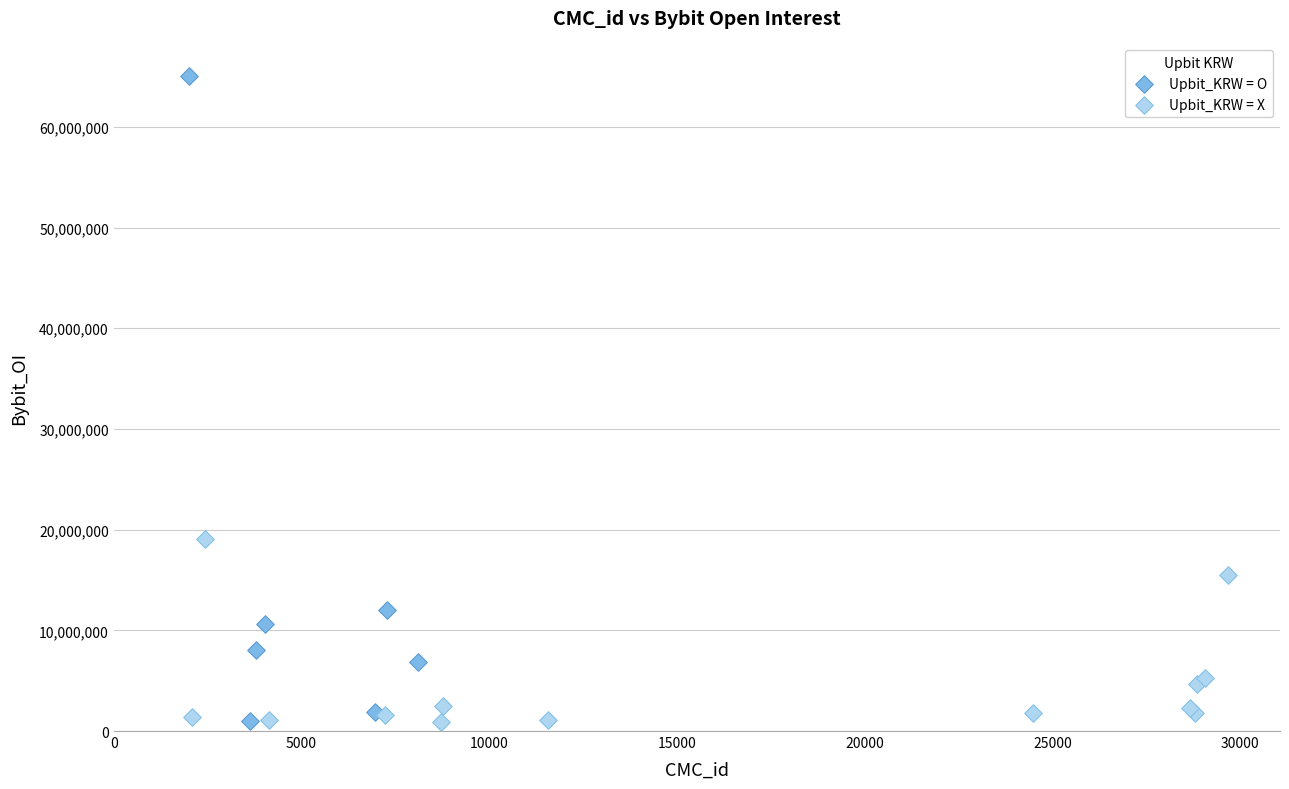

Which series has the largest Y range (max minus min)?

Upbit_KRW = O